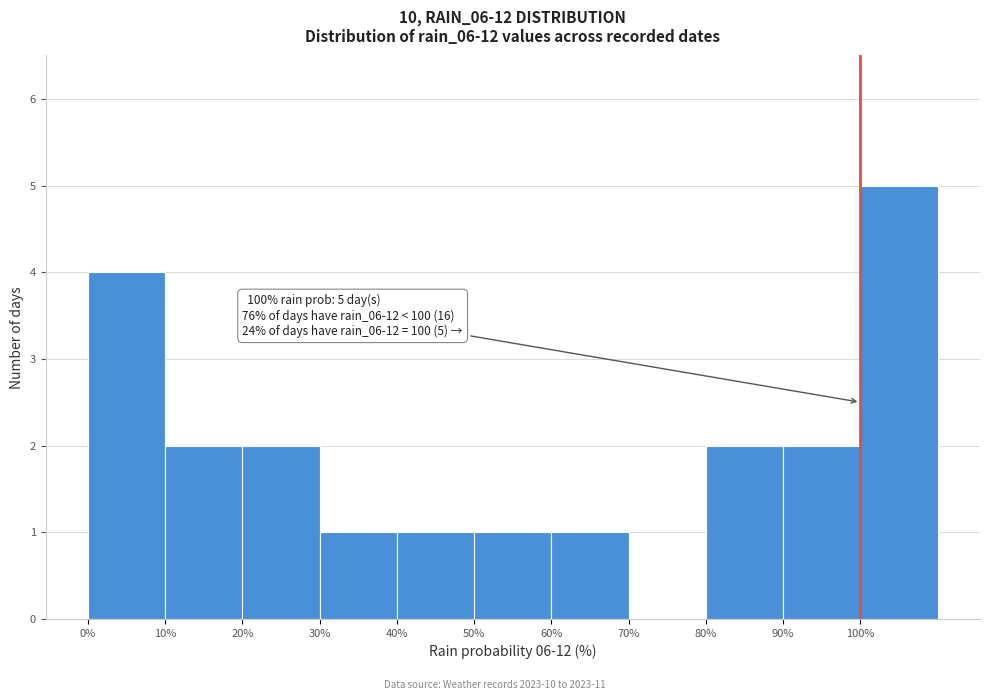

Which range on the x-axis has the tallest bar?

100 to 110